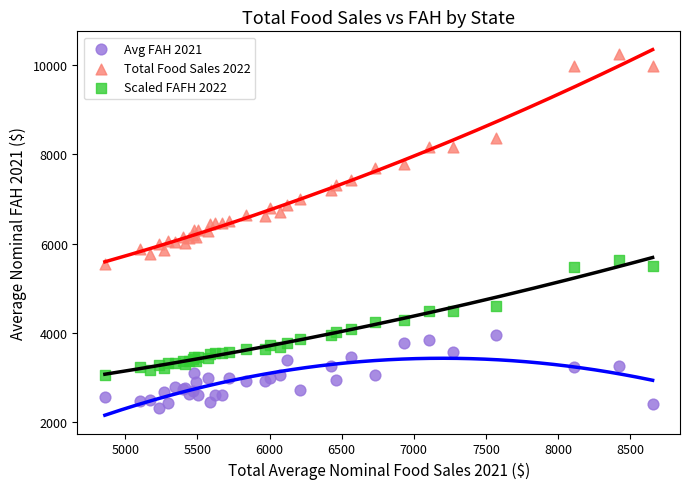

Which series contains the highest Y value?

Total Food Sales 2022